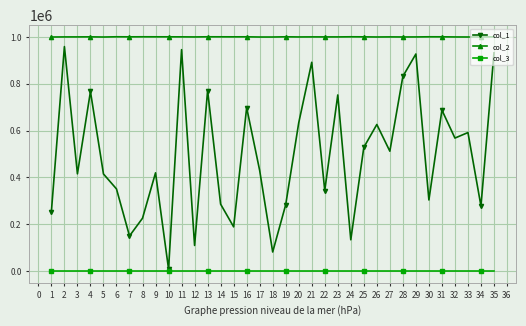

What is the difference between the highest and lowest values at 24?

1000953